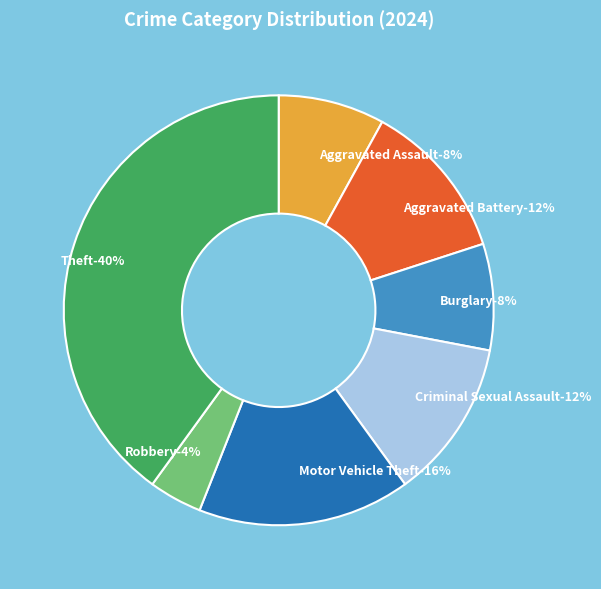

To the nearest percent, what percentage of the pie is Criminal Sexual Assault?

12%